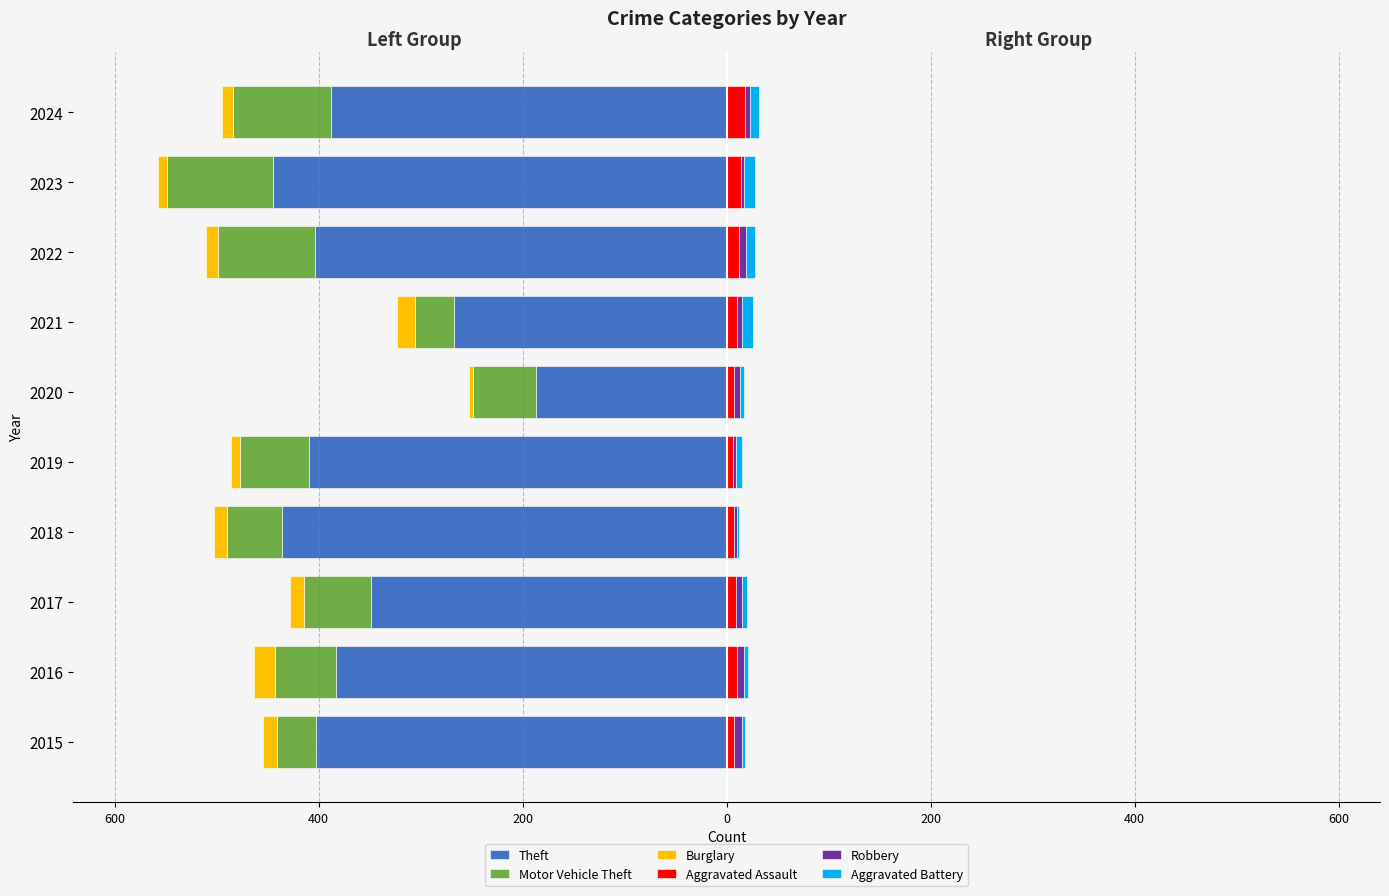

The value of Theft at 2018 is -111. True or false?

False